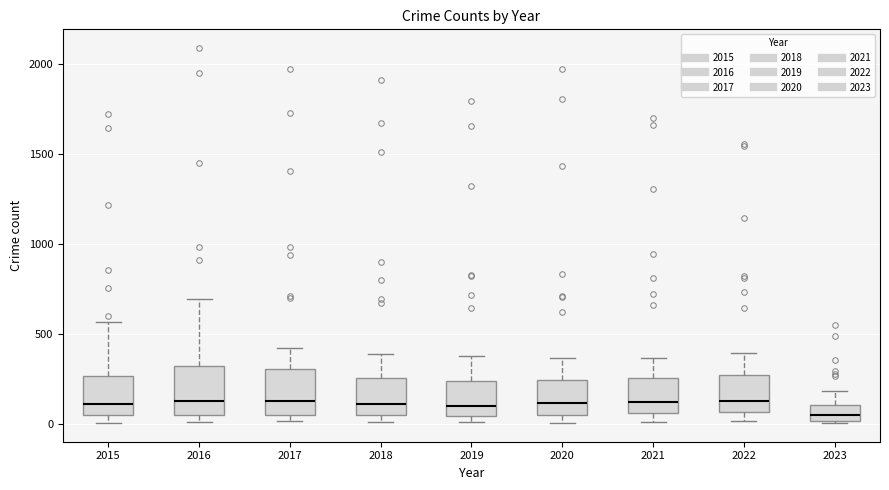

Reading left to right, transcribe this box plot: for each box, give where its median line is, the range the box spans, and where its two whiskers end, as read against the y-axis. The values are not printed on the chart, so give them approximately, as read against the axis.

2015: median 100, box 50 to 250, whiskers 0 to 550
2016: median 150, box 50 to 300, whiskers 0 to 700
2017: median 100, box 50 to 300, whiskers 0 to 400
2018: median 100, box 50 to 250, whiskers 0 to 400
2019: median 100, box 50 to 250, whiskers 0 to 400
2020: median 100, box 50 to 250, whiskers 0 to 350
2021: median 100, box 50 to 250, whiskers 0 to 350
2022: median 150, box 50 to 250, whiskers 0 to 400
2023: median 50, box 0 to 100, whiskers 0 to 200